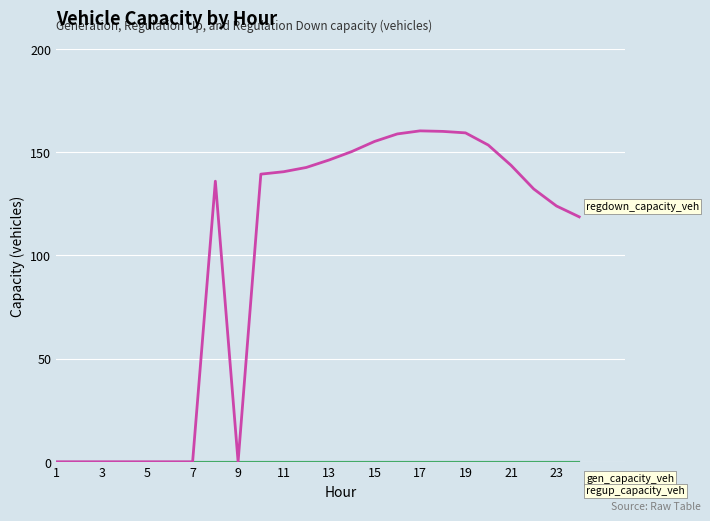

Is it true that gen_capacity_veh equals 0.0 at 5?

True